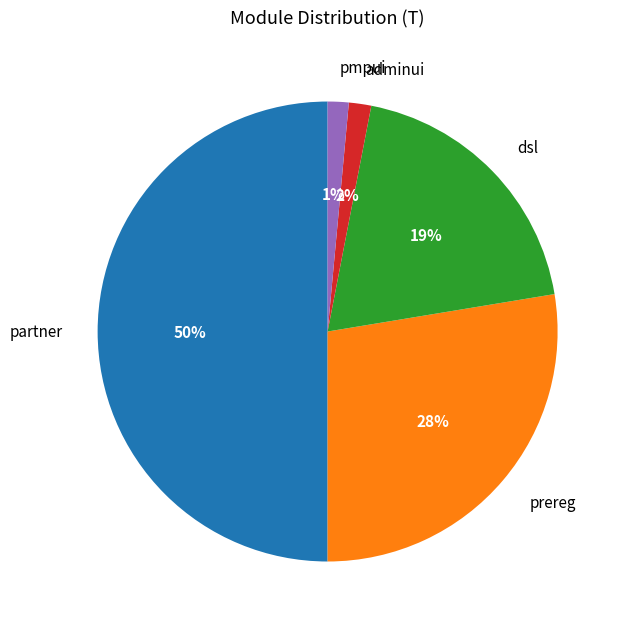

To the nearest percent, what is the difference between the largest and smallest slice percentages?

49%